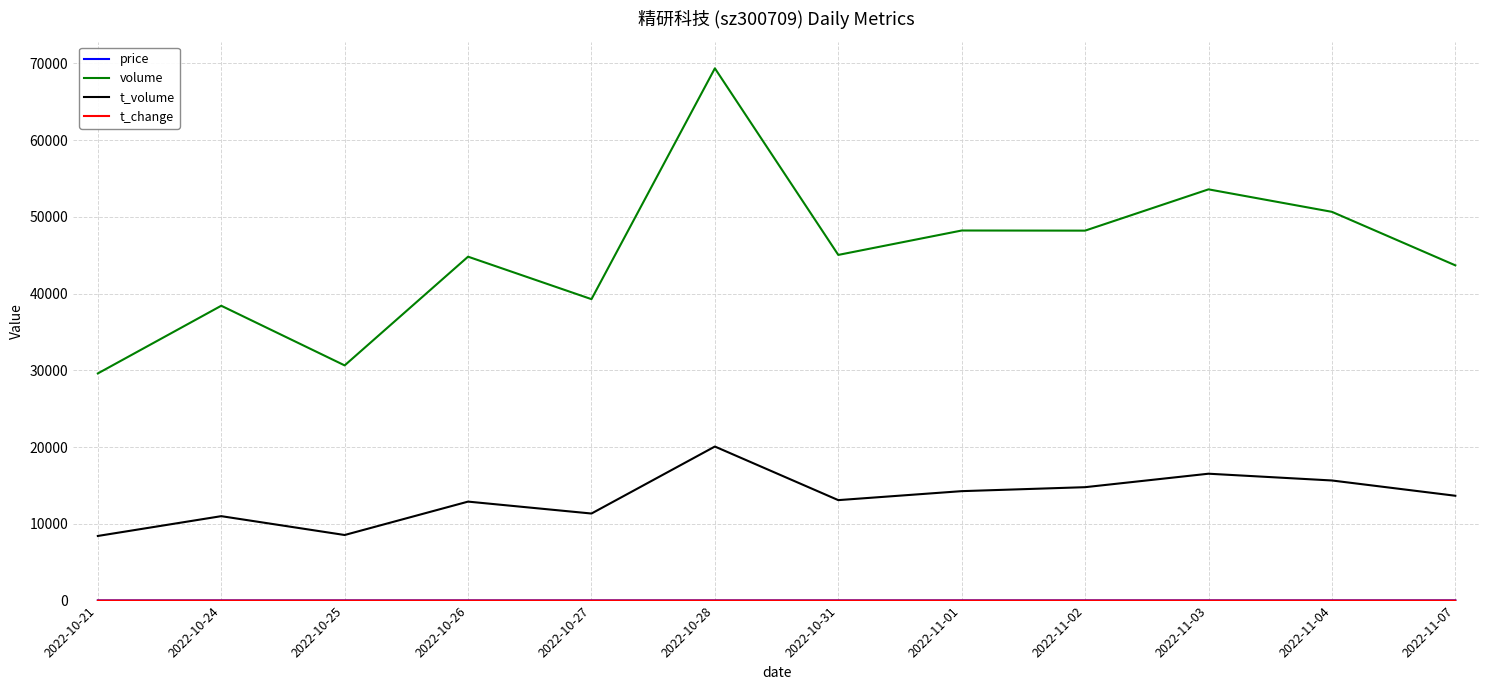

What is the minimum value for t_volume?

8423.0